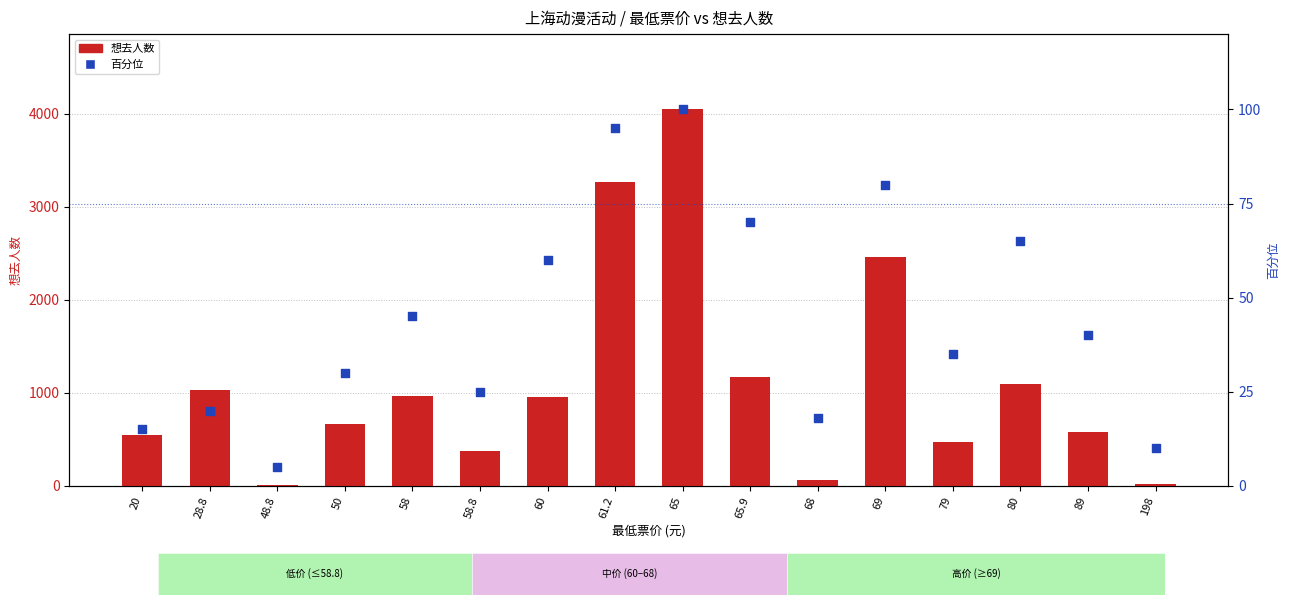

What is the total value across all series at 65?

4149